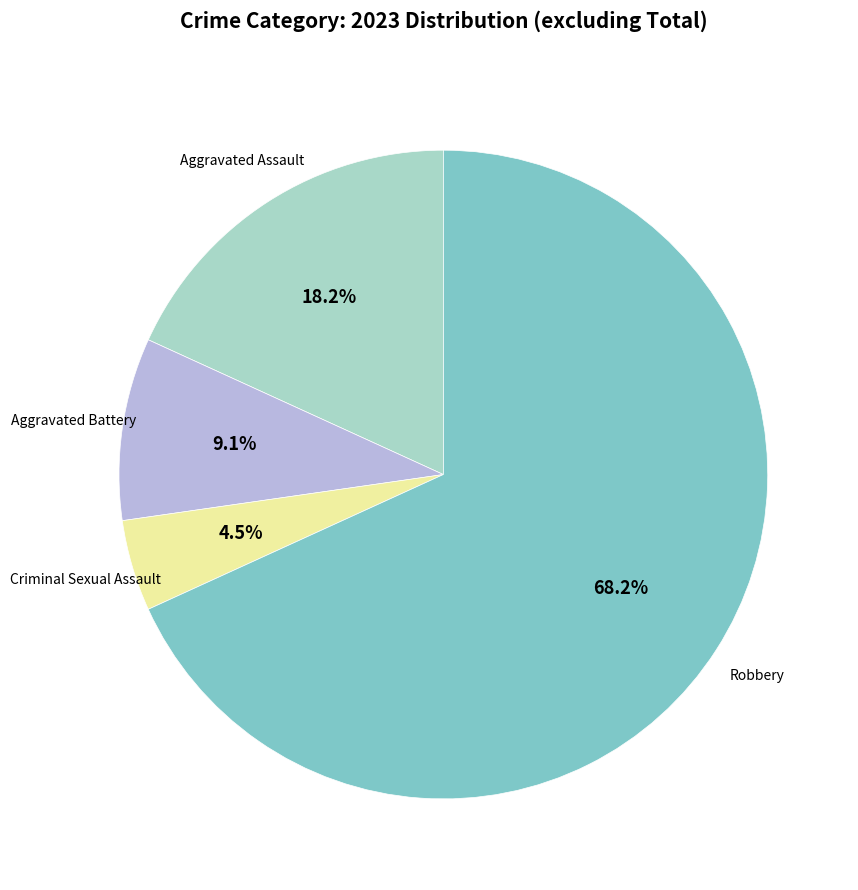

Is there a majority slice in this chart?

Yes